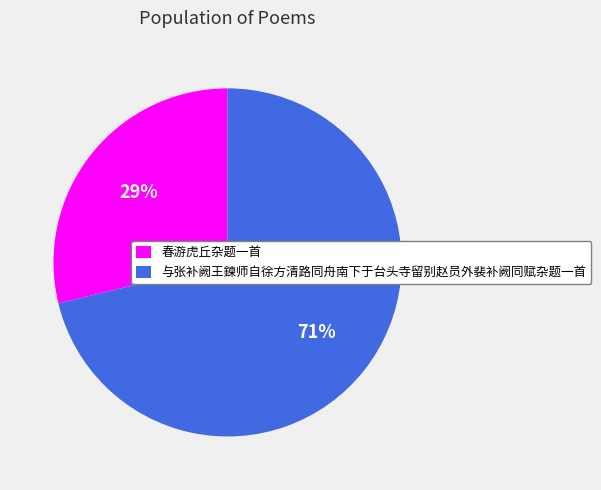

To the nearest percent, what is the difference between the largest and smallest slice percentages?

42%